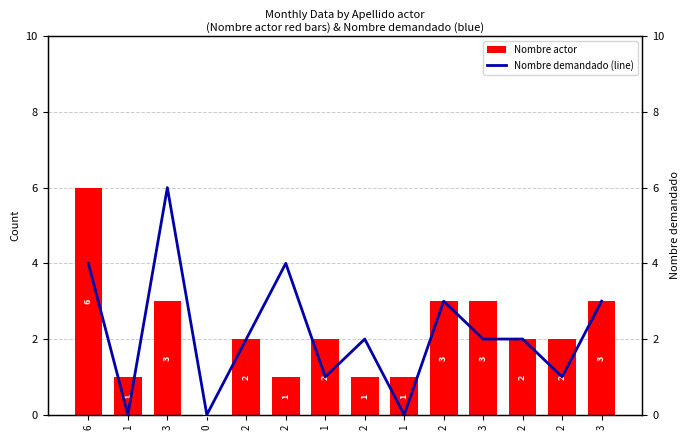

How many values in Nombre demandado (line) are above zero?

11